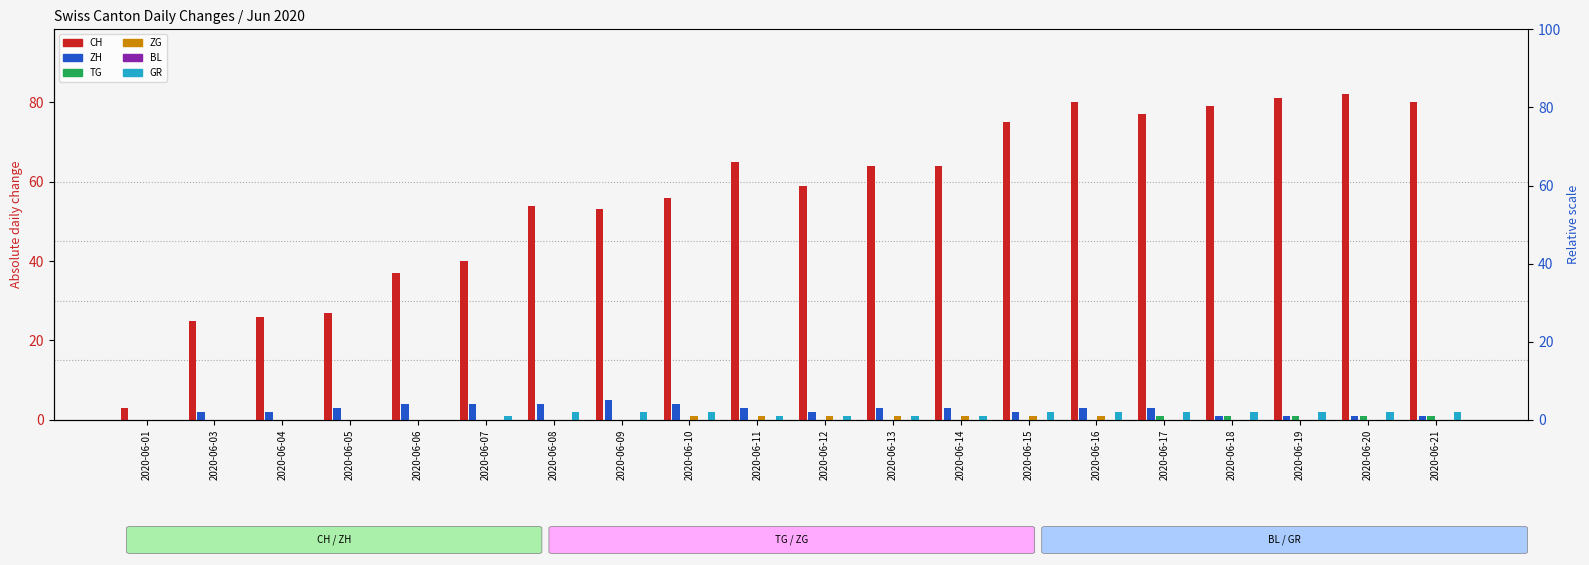

Reading left to right, extract all data points from this chart.

CH: 3	25	26	27	37	40	54	53	56	65	59	64	64	75	80	77	79	81	82	80
ZH: 0	2	2	3	4	4	4	5	4	3	2	3	3	2	3	3	1	1	1	1
TG: 0	0	0	0	0	0	0	0	0	0	0	0	0	0	0	1	1	1	1	1
ZG: 0	0	0	0	0	0	0	0	1	1	1	1	1	1	1	0	0	0	0	0
BL: 0	0	0	0	0	0	0	0	0	0	0	0	0	0	0	0	0	0	0	0
GR: 0	0	0	0	0	1	2	2	2	1	1	1	1	2	2	2	2	2	2	2